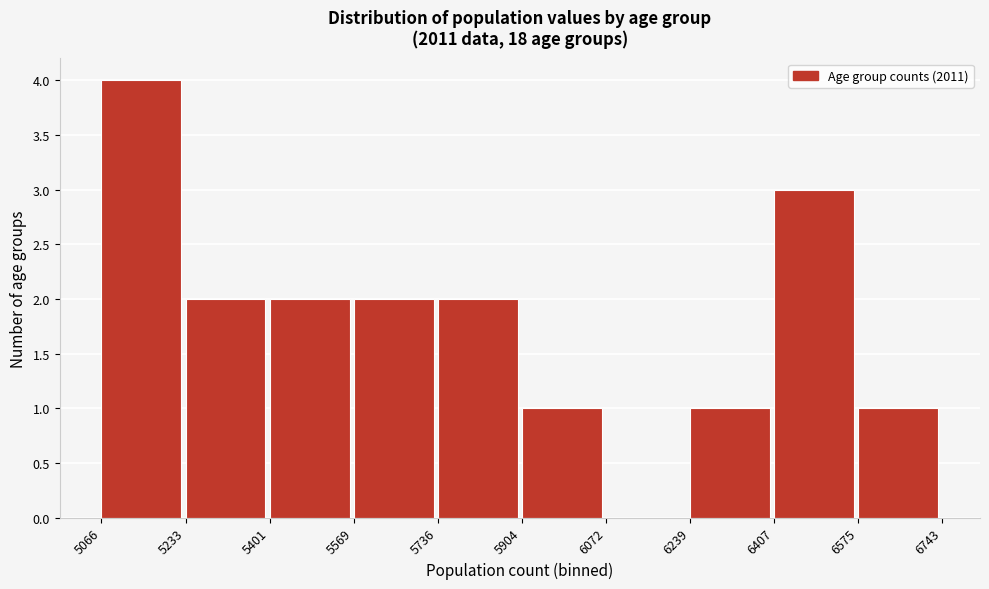

Over which range of the x-axis is the bar tallest?

5066 to 5233